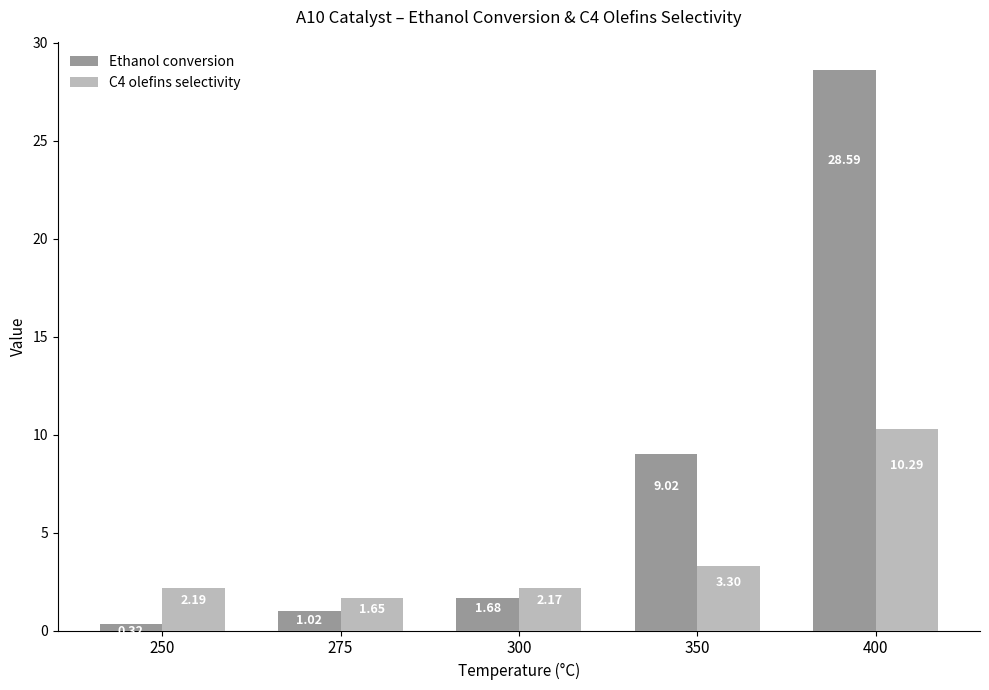

What is the maximum value for Ethanol conversion?

28.6